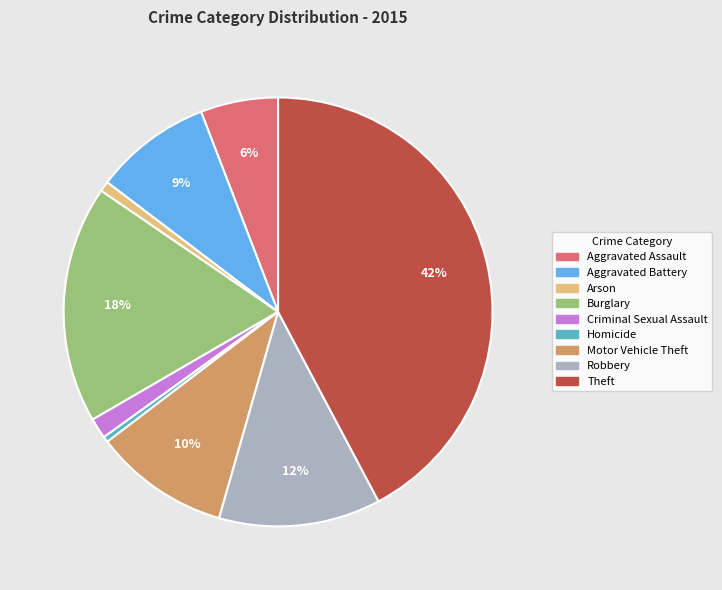

Does Theft represent more than half of the total?

No